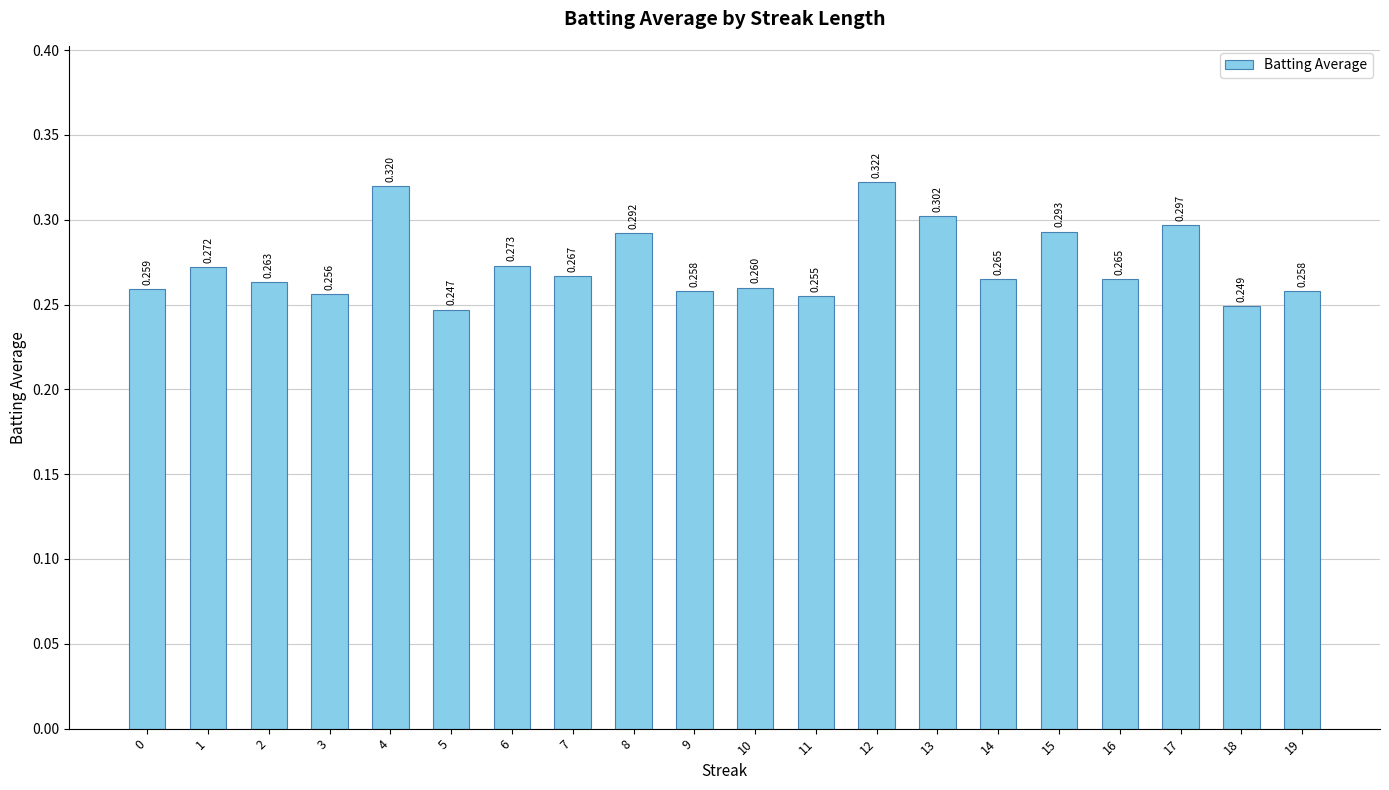

Are the bars grouped side by side (vs. stacked)?

No